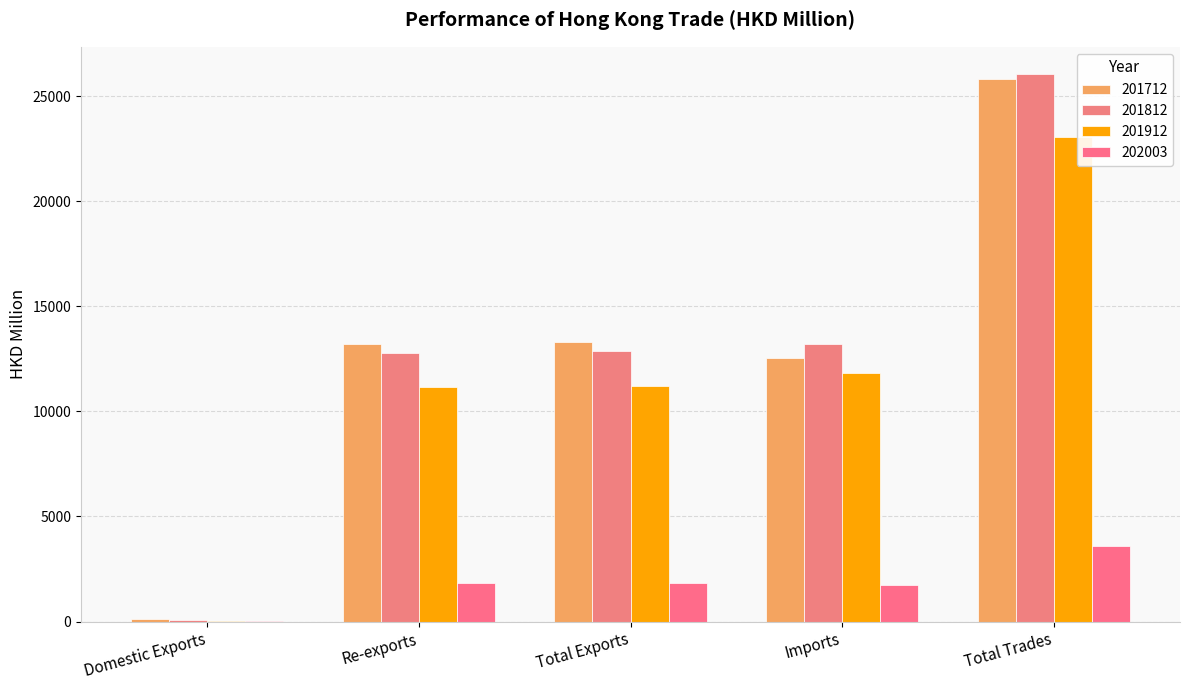

How many groups of bars are there?

5